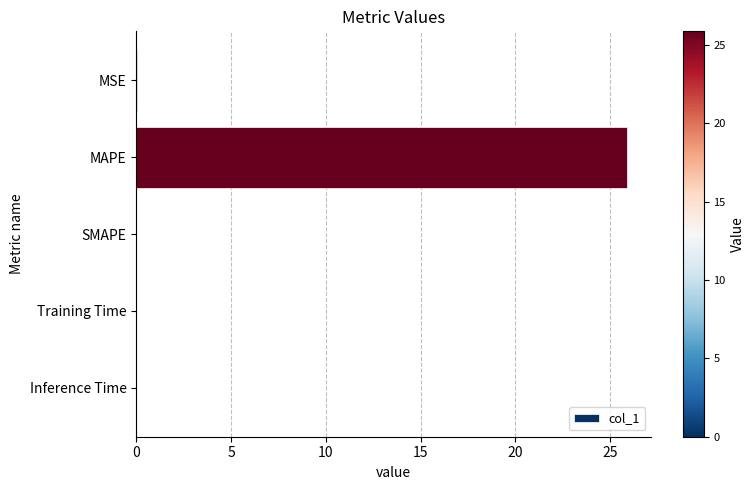

Does the chart contain stacked bars?

No